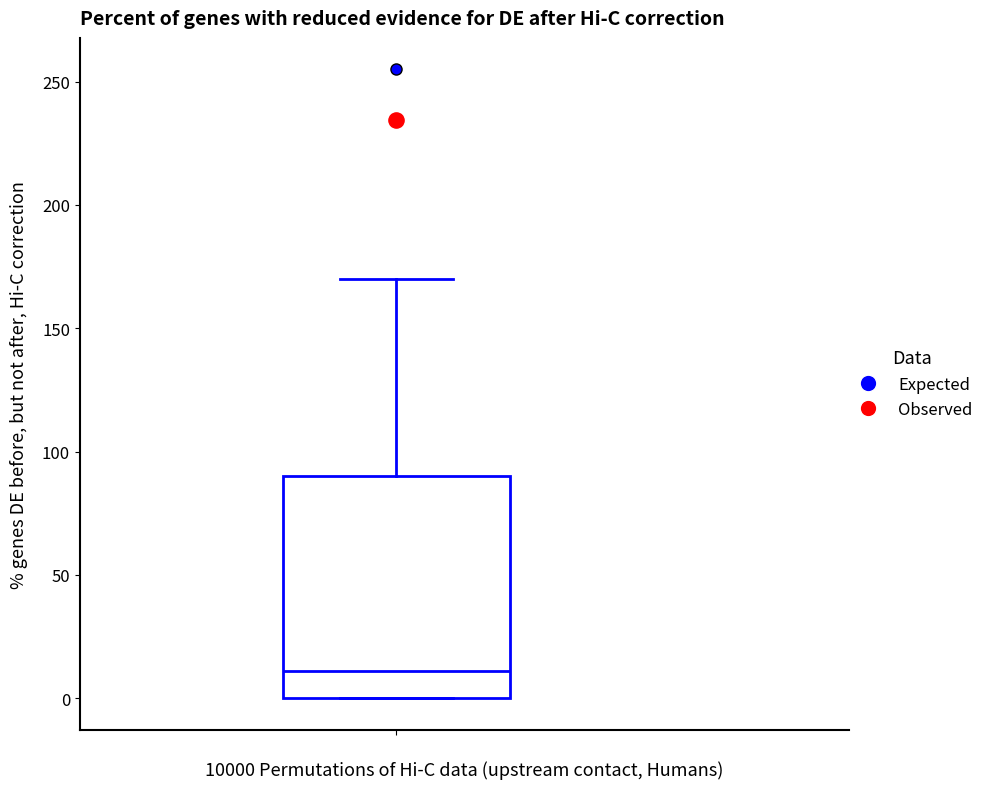

Where is the lower edge of the box on the y-axis? The values are not printed on the chart, so give them approximately, as read against the axis.

0